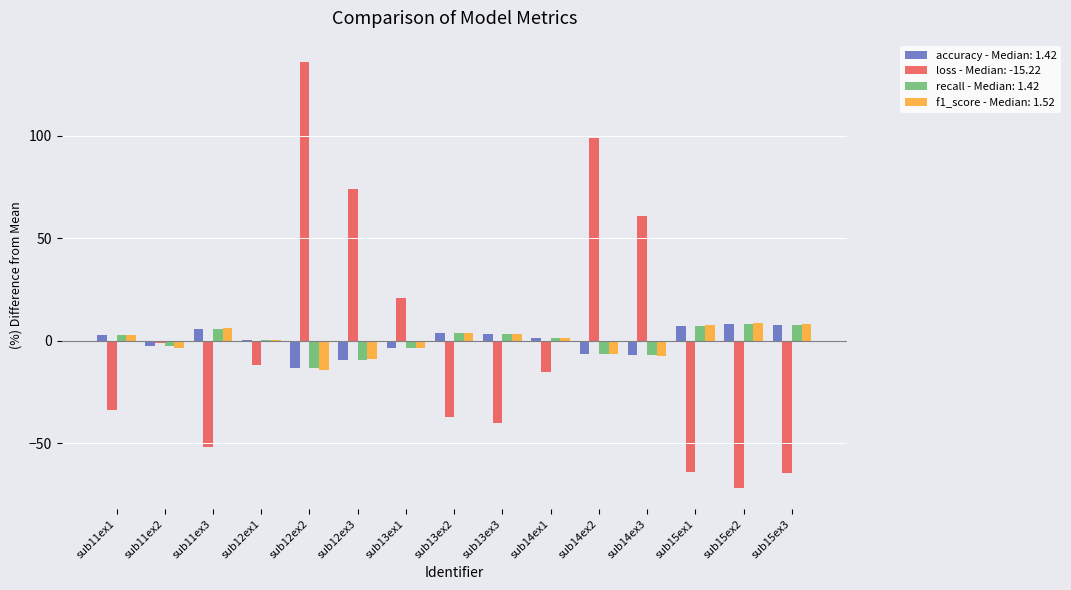

What are all the series names shown in the legend?

accuracy - Median: 1.42, loss - Median: -15.22, recall - Median: 1.42, f1_score - Median: 1.52